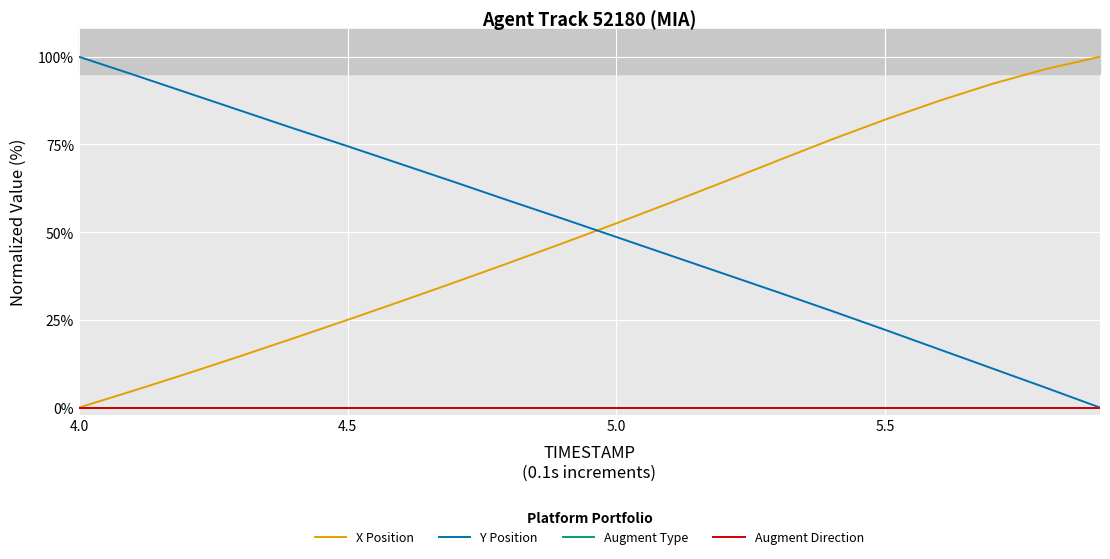

True or false: Augment Type has more than 2 interior local peaks.

False